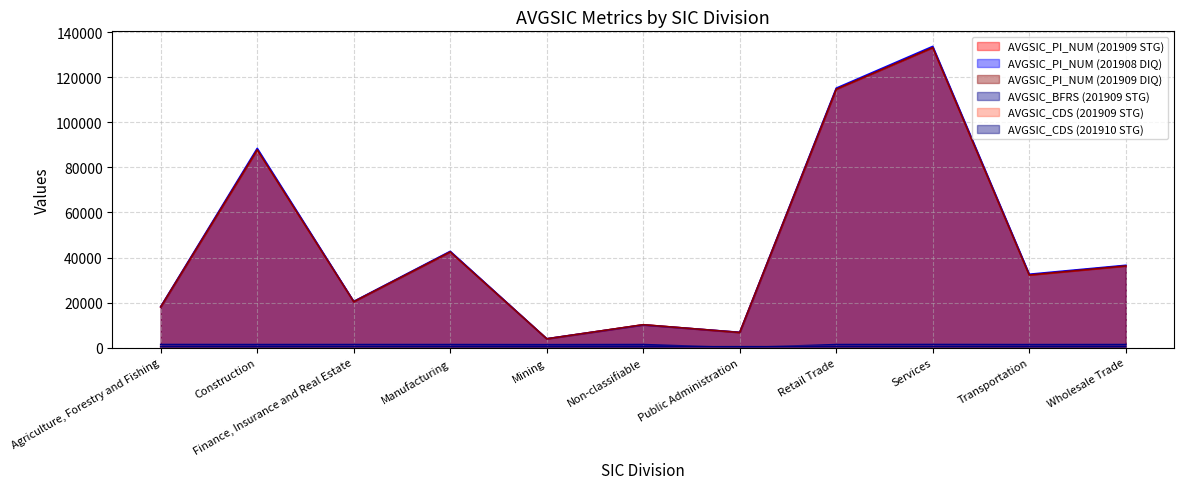

What are all the series names shown in the legend?

AVGSIC_PI_NUM (201909 STG), AVGSIC_PI_NUM (201908 DIQ), AVGSIC_PI_NUM (201909 DIQ), AVGSIC_BFRS (201909 STG), AVGSIC_CDS (201909 STG), AVGSIC_CDS (201910 STG)